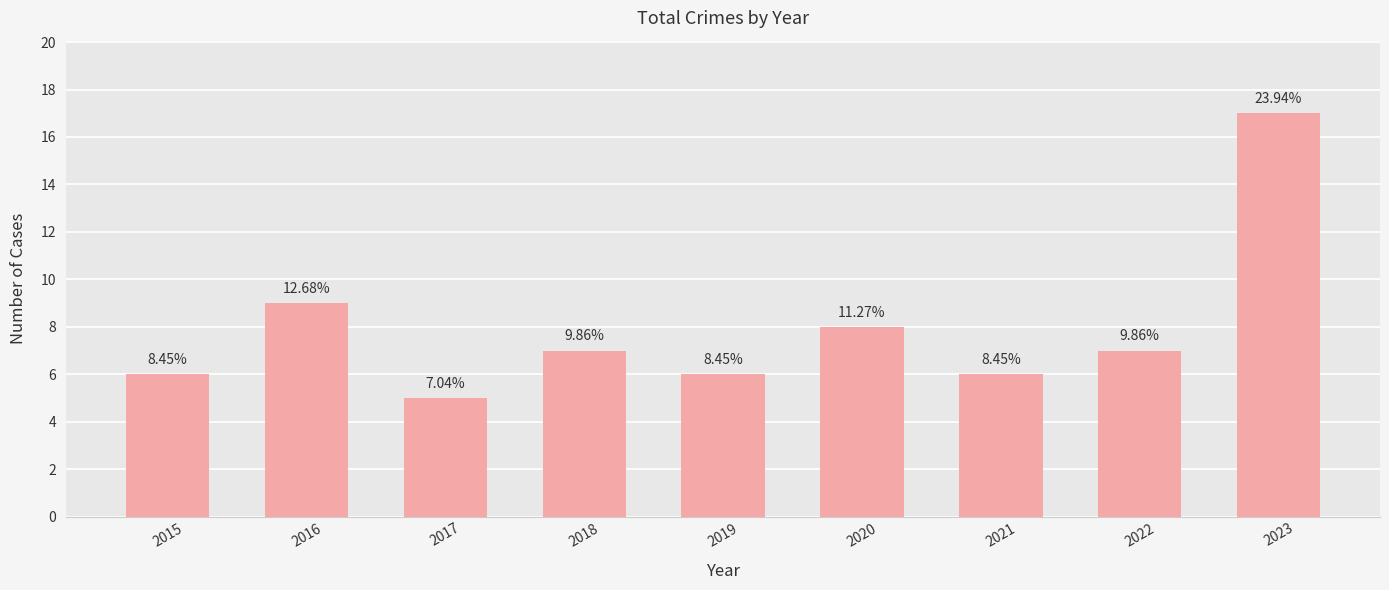

Does the chart contain stacked bars?

No